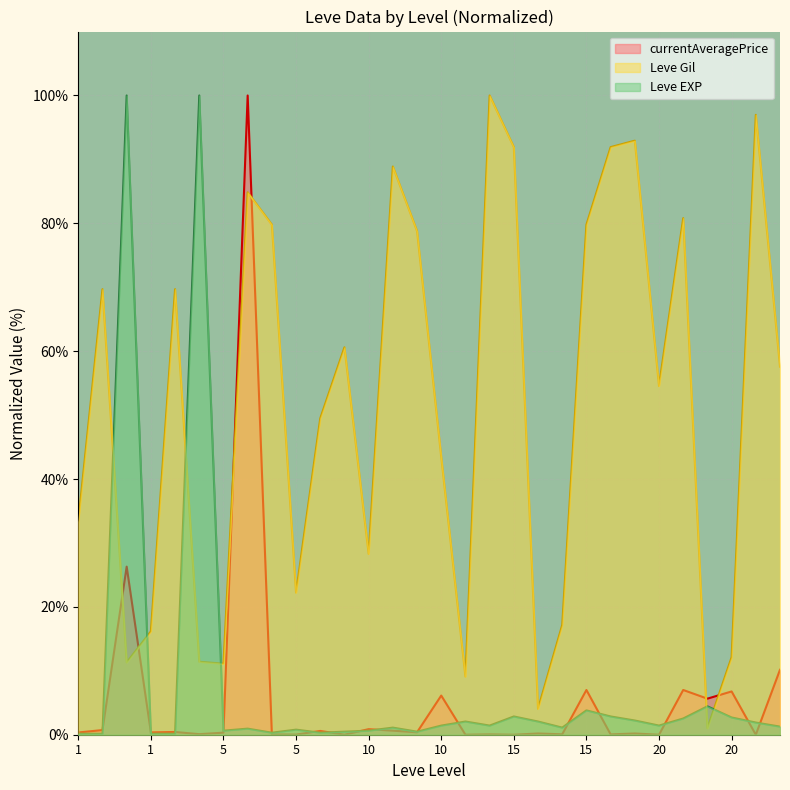

The currentAveragePrice series shows 0.6 at 5. True or false?

True